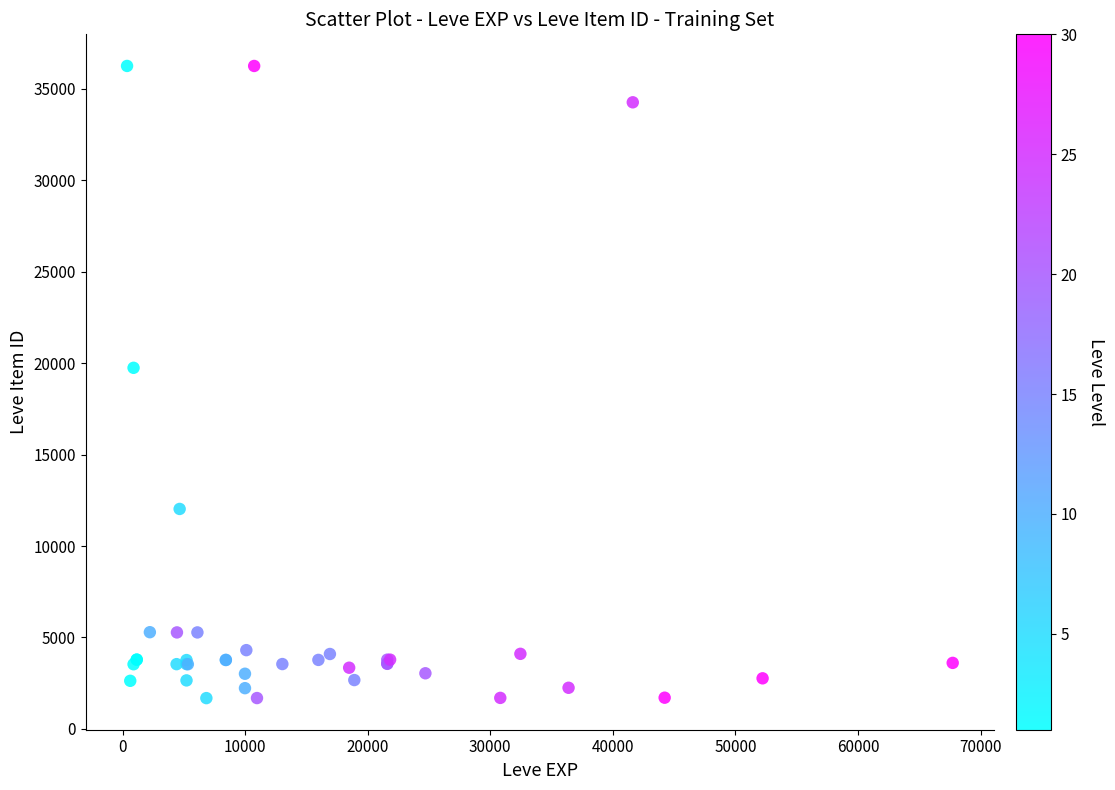

What Y value in the scatter plot is closest to 18967?

19744